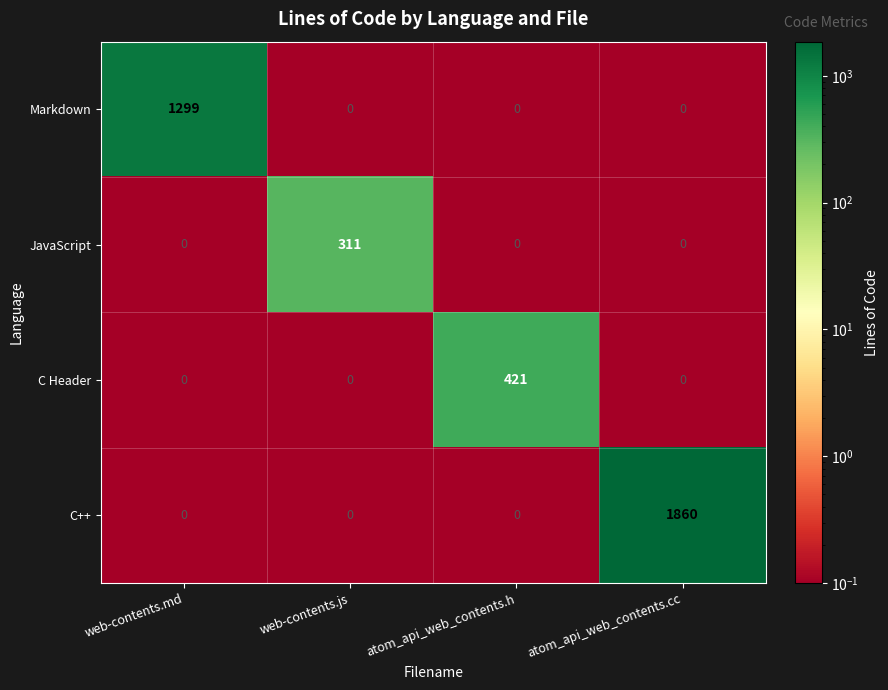

What is the total value across all series at web-contents.js?

311